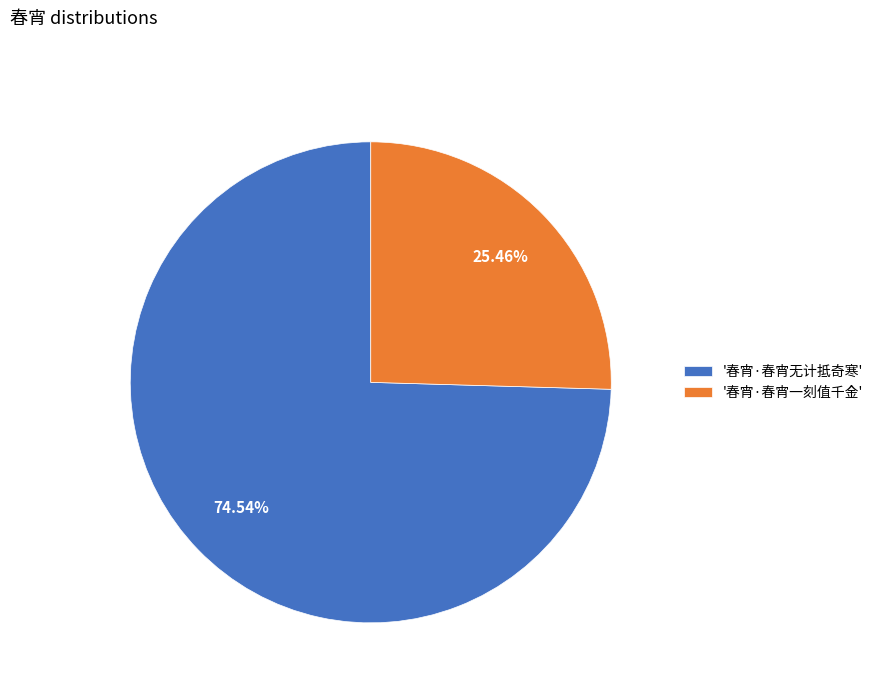

How many segments does this pie chart have?

2